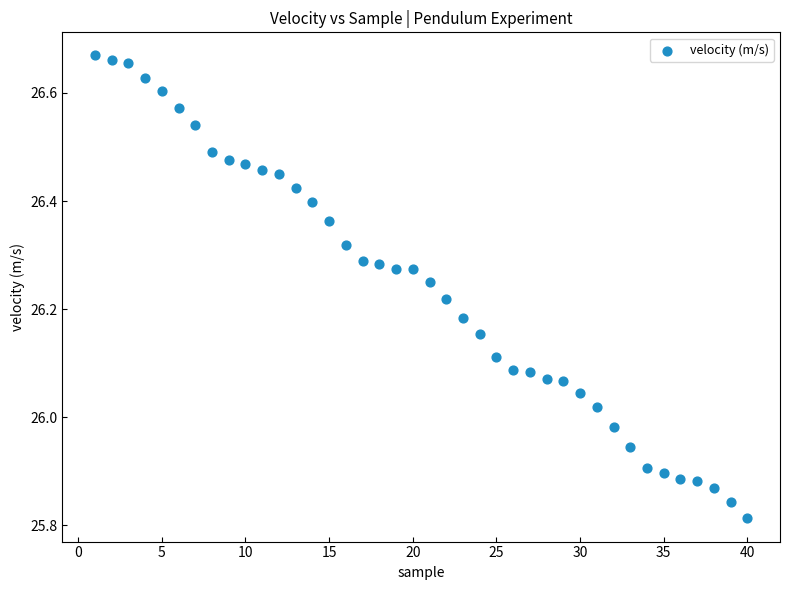

What is the range of X values (max minus min)?

39.0